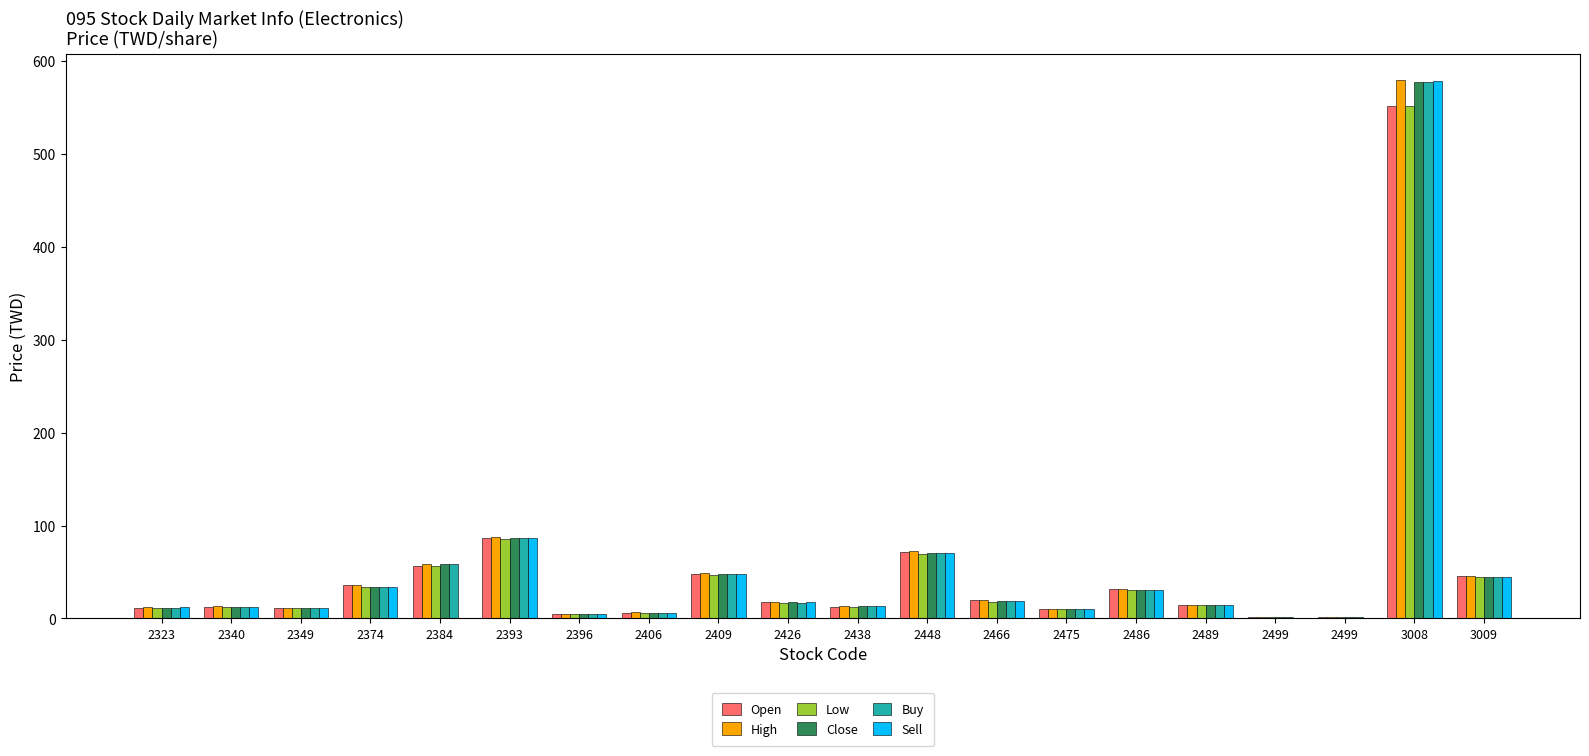

At how many categories does at least one series exceed 239?

1